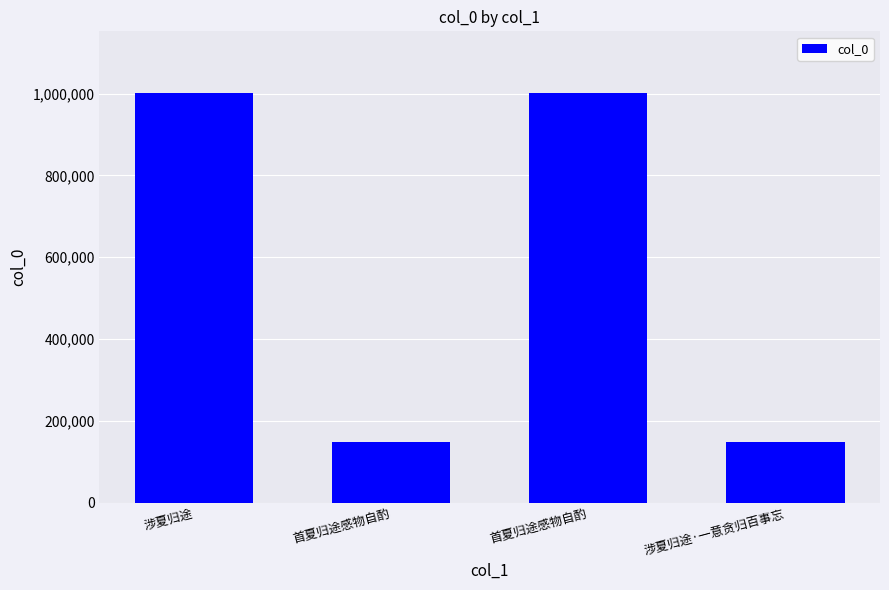

How many bars are there in total?

4